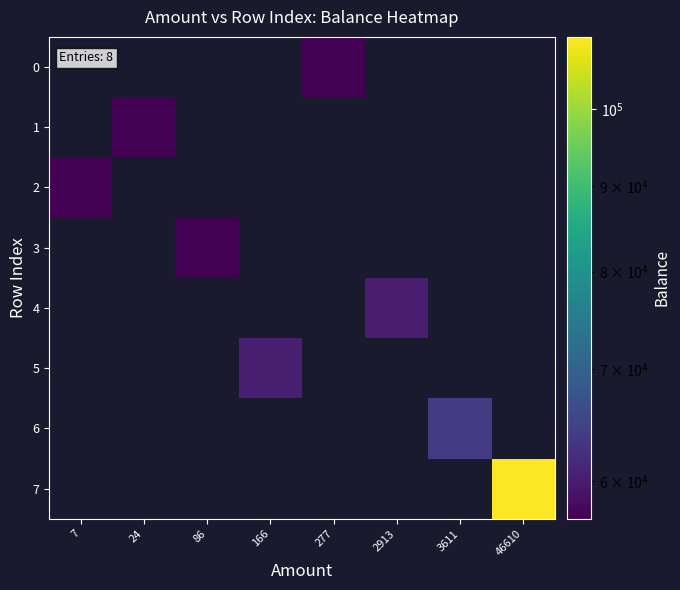

Is the value of 5 at 166 greater than the value of 2 at 7?

Yes